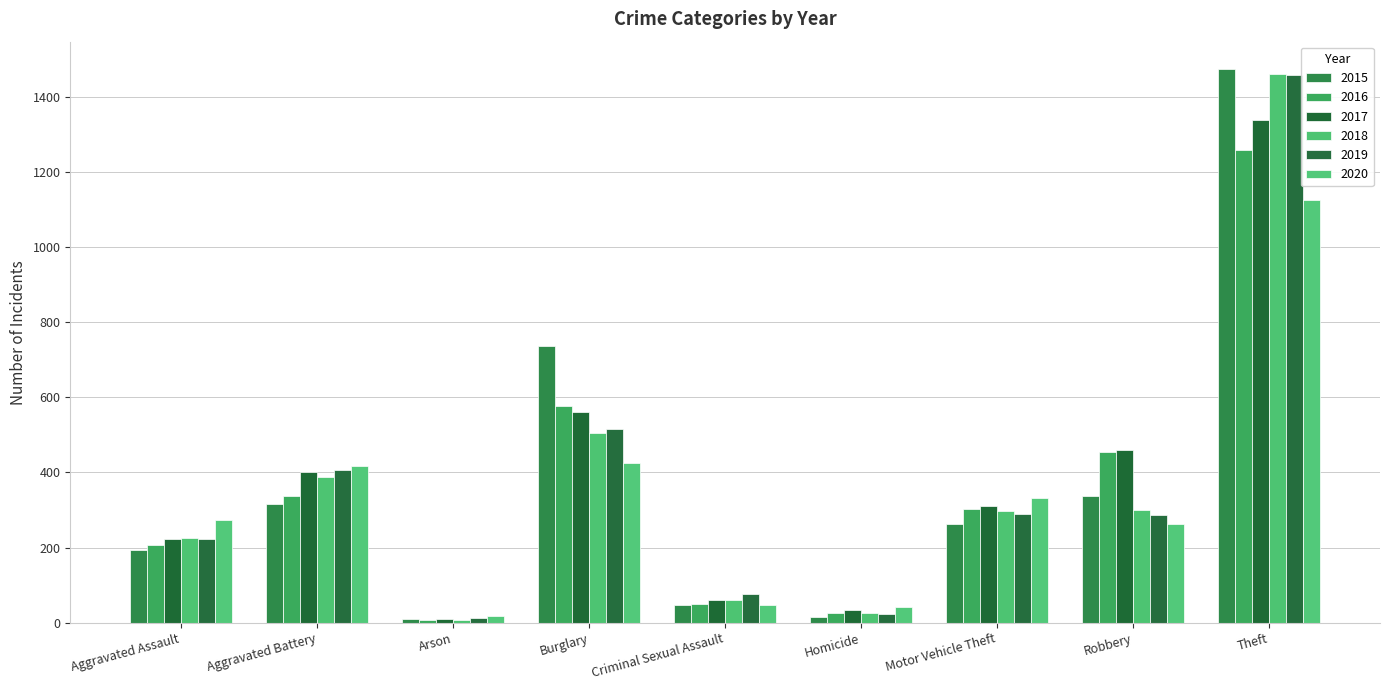

What is the minimum value for 2017?

10